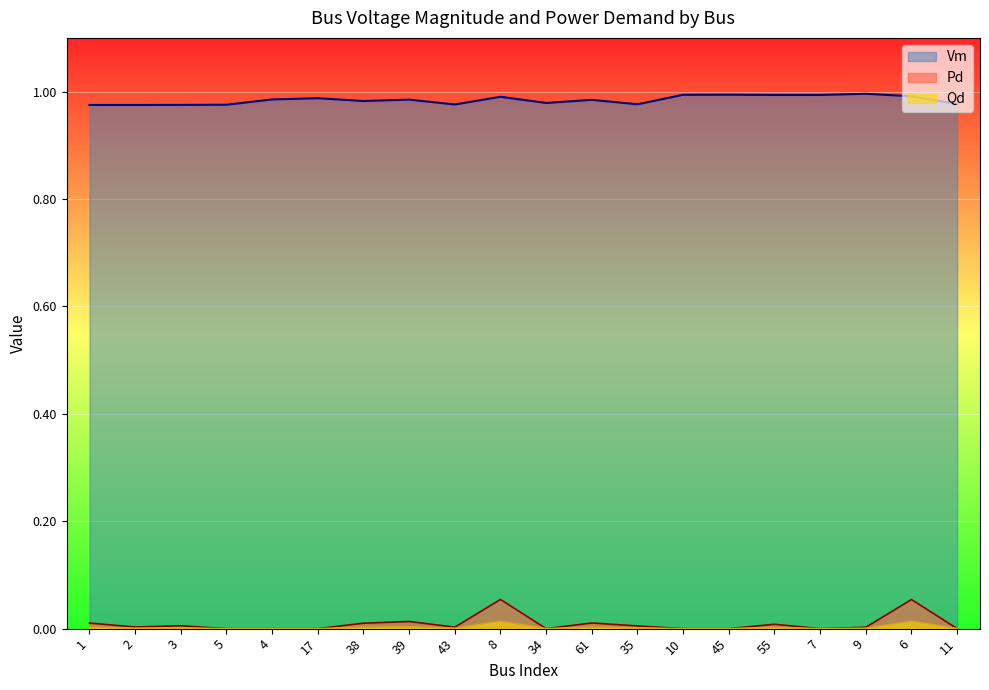

At which category does Vm reach its first local peak?

17